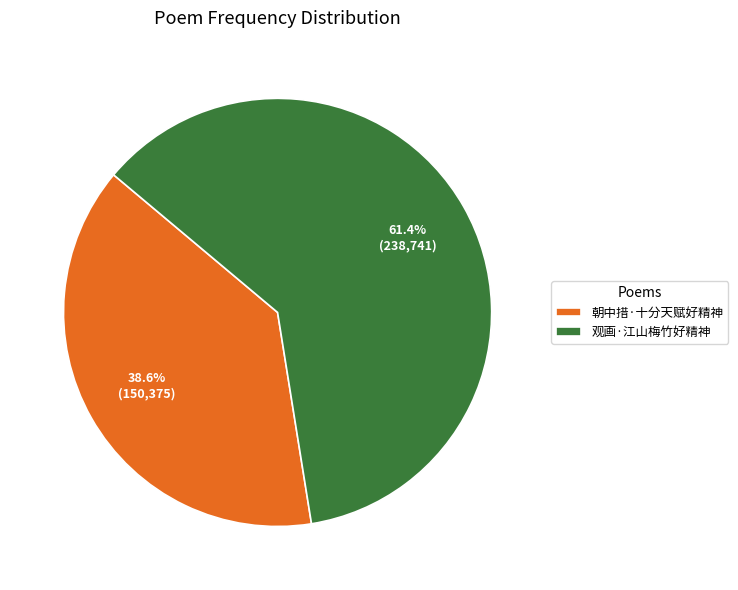

What percentage do 观画·江山梅竹好精神 and 朝中措·十分天赋好精神 together represent?

100.0%